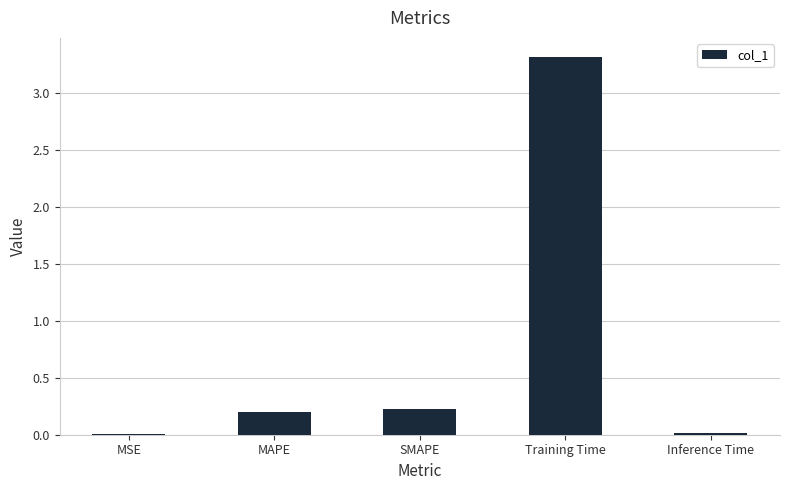

How many bars are there in total?

5